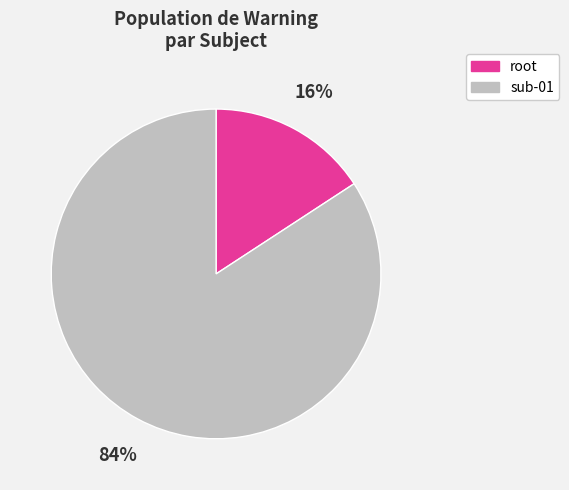

To the nearest percent, what is the average slice percentage?

50%